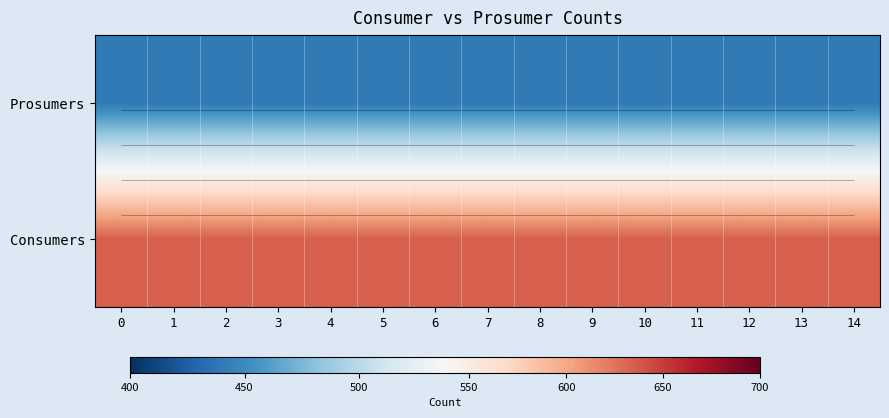

Rank the series at 10 from lowest to highest value.

row_1, row_0